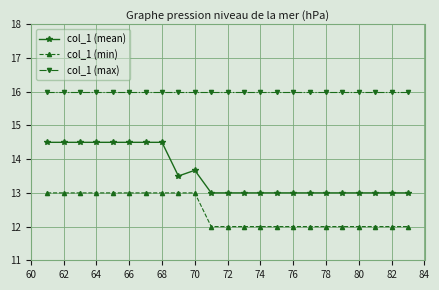

Does the chart display data point markers on the line(s)?

Yes